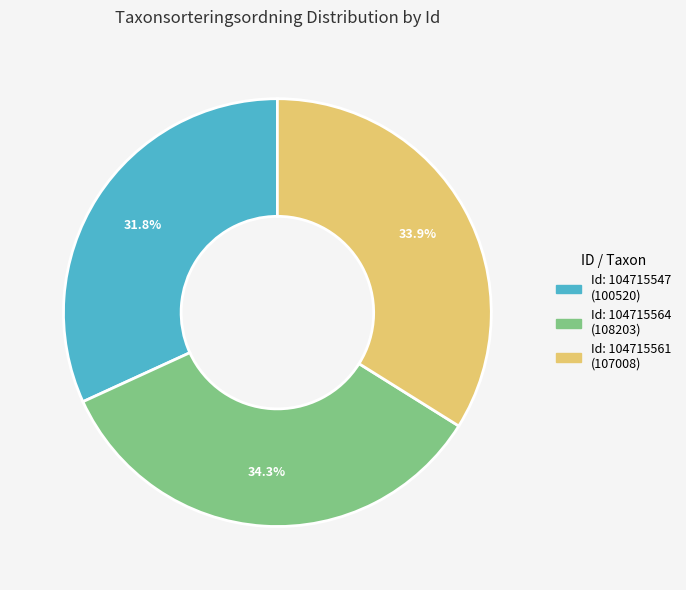

How many slices are in this pie chart?

3